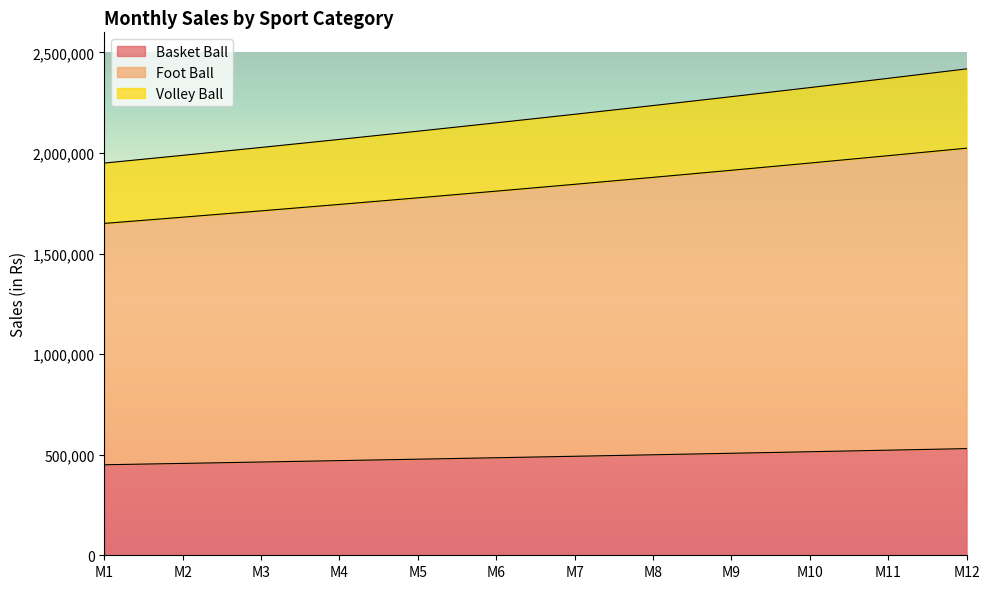

True or false: Volley Ball and Basket Ball intersect in this chart.

False